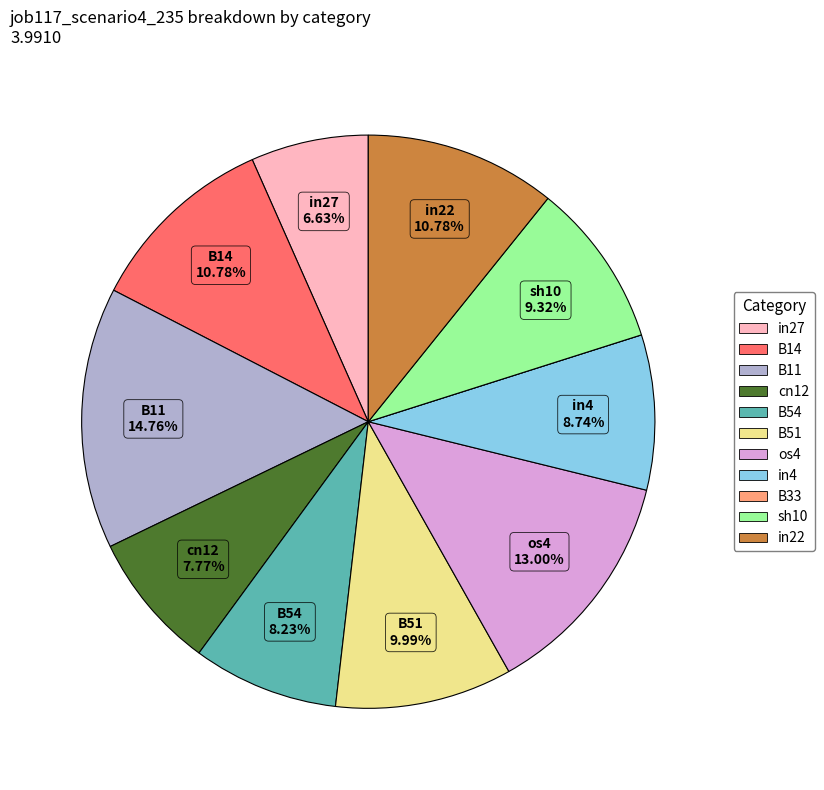

Between sh10 and B11, which is larger?

B11